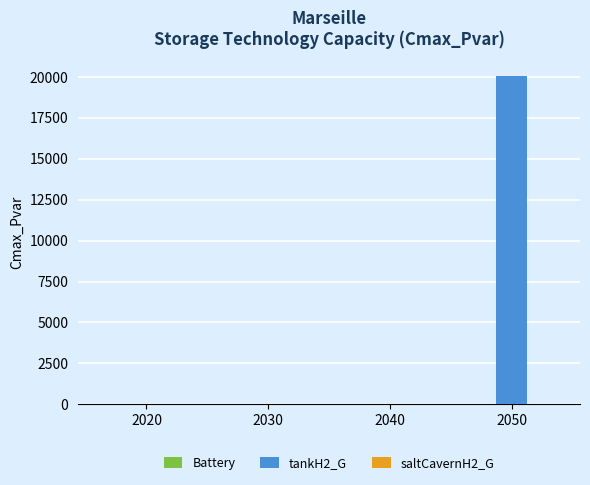

What is the sum of all values?

20079.4